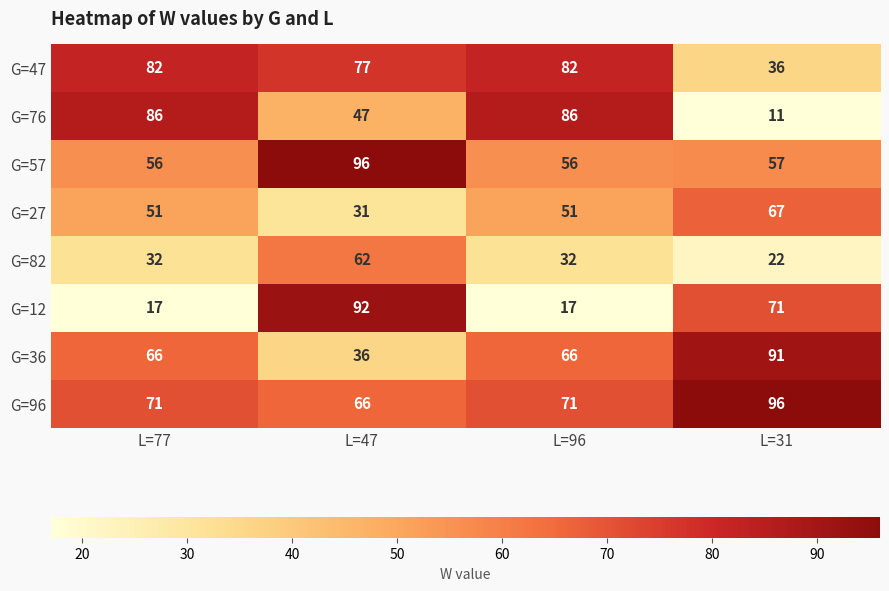

What is the total value across all series at L=31?

451